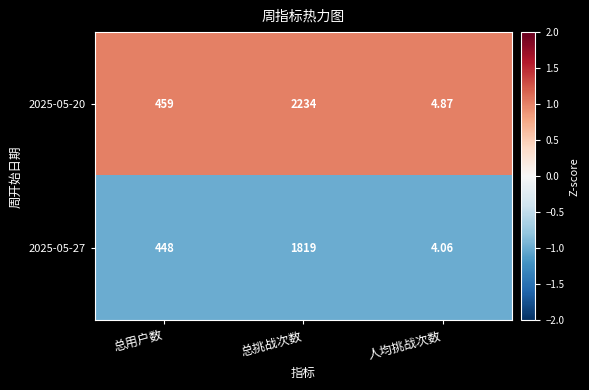

At which label does 2025-05-20 reach its minimum?

人均挑战次数